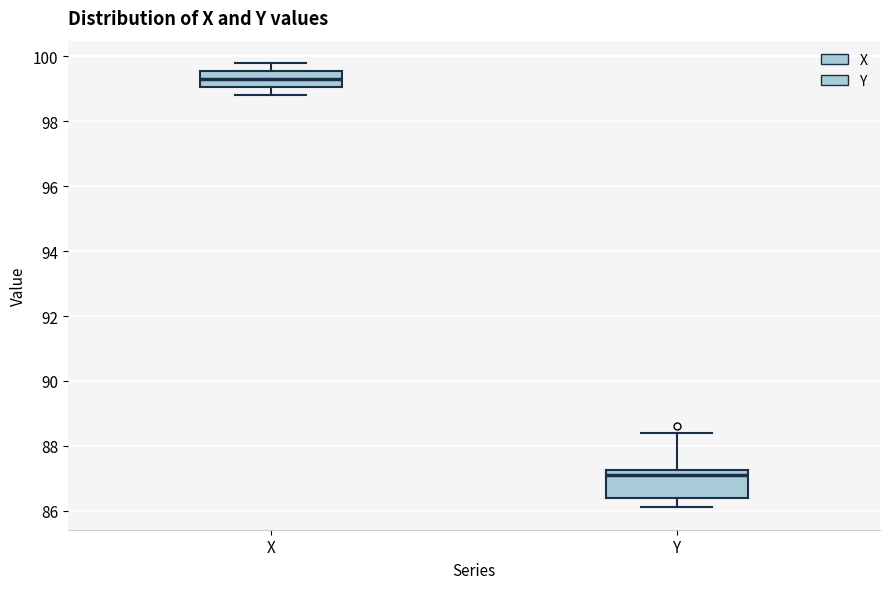

Reading left to right, read every box against the y-axis: the position of its median line, the range the box covers, and the ends of its whiskers. The values are not printed on the chart, so give them approximately, as read against the axis.

X: median 99.4, box 99.0 to 99.6, whiskers 98.8 to 99.8
Y: median 87.2 (just below the box's upper edge), box 86.4 to 87.2, whiskers 86.2 to 88.4